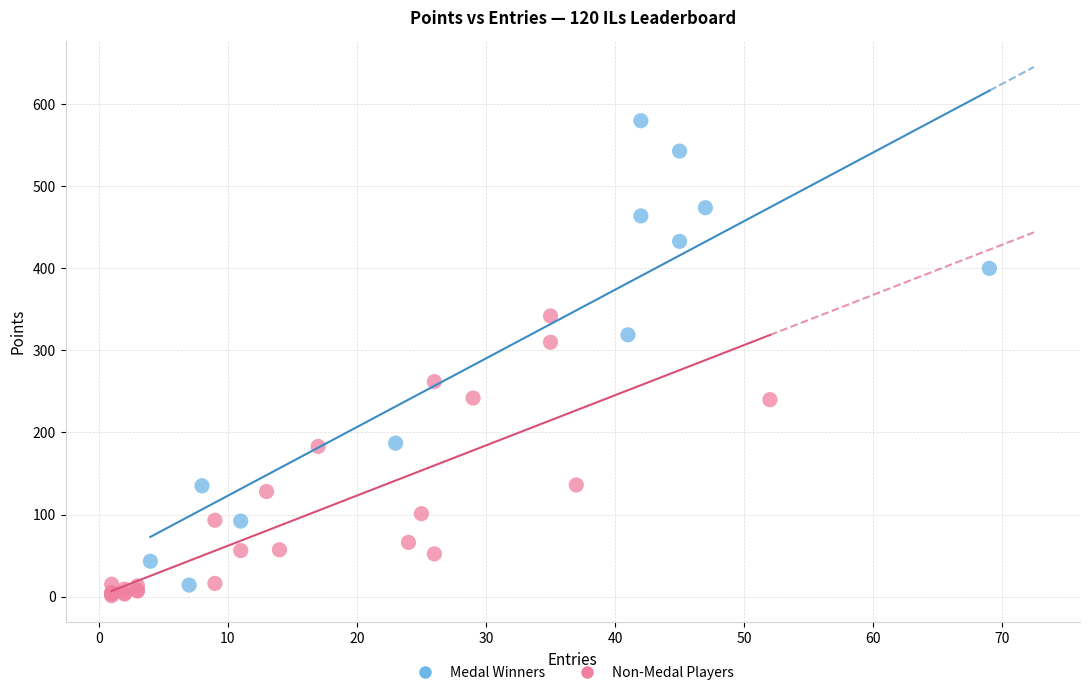

Which series reaches the maximum Y coordinate?

Medal Winners